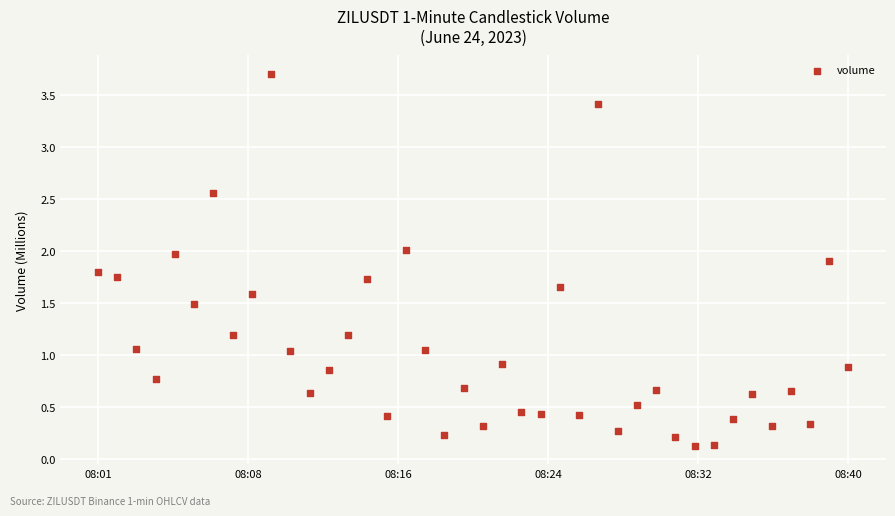

What is the range of X values (max minus min)?

2340000.0